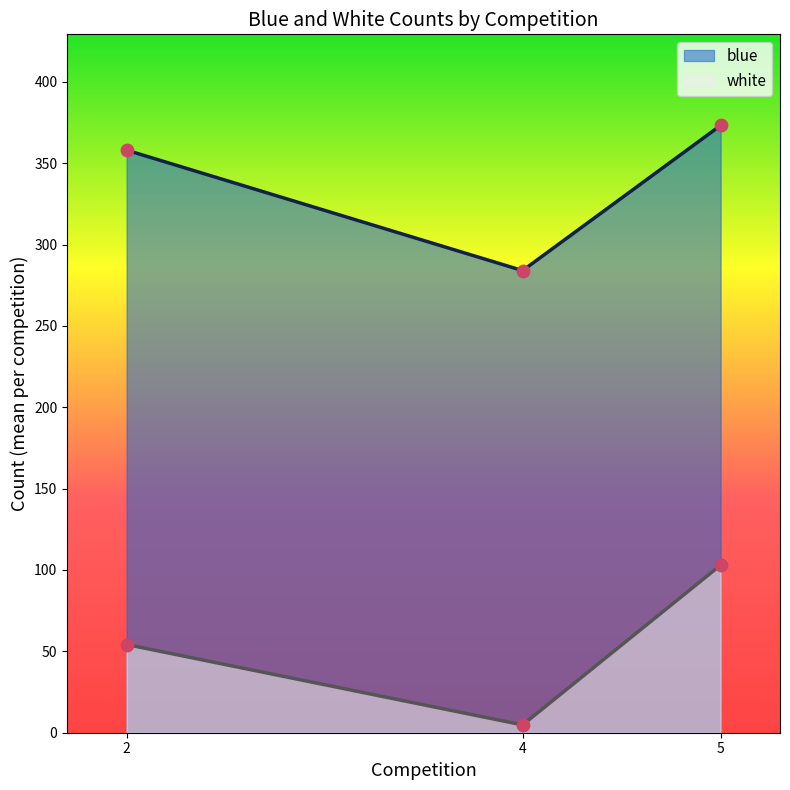

Which series has the largest total across all categories?

blue